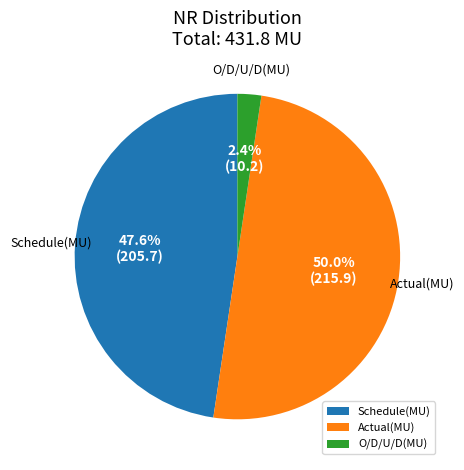

Between Actual(MU) and O/D/U/D(MU), which is larger?

Actual(MU)